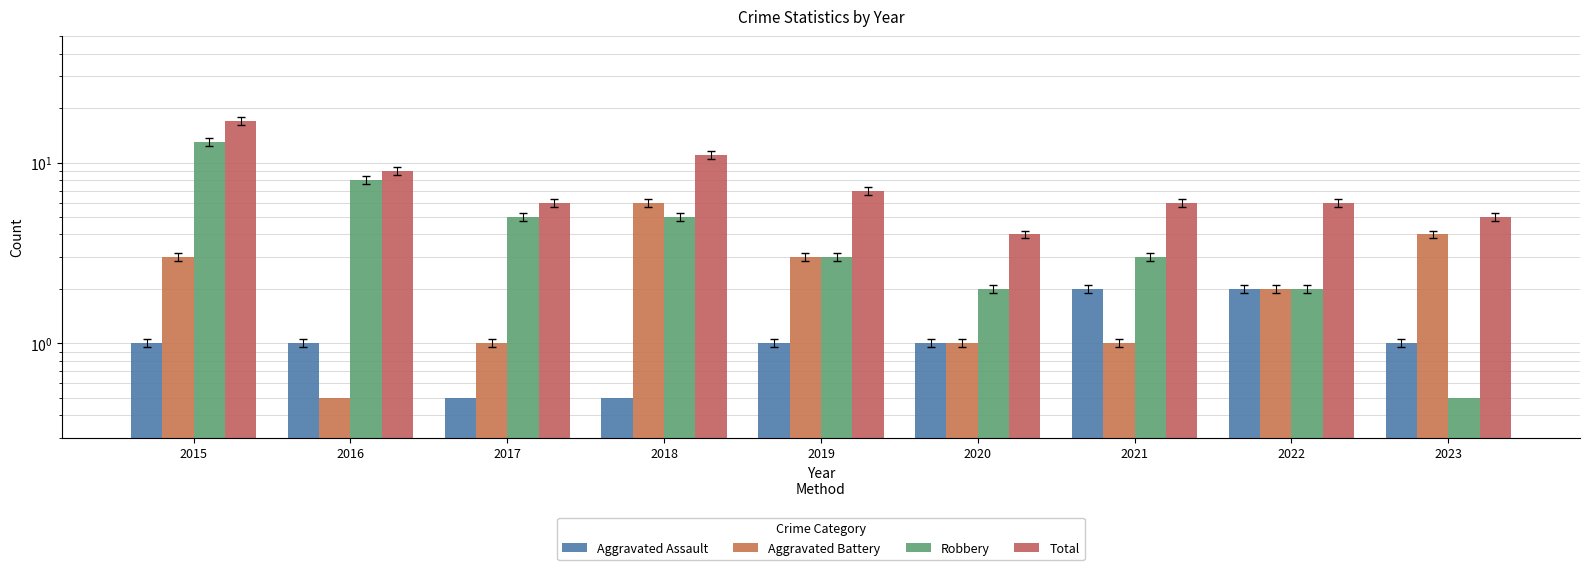

The Robbery series shows 2.0 at 2022. True or false?

True